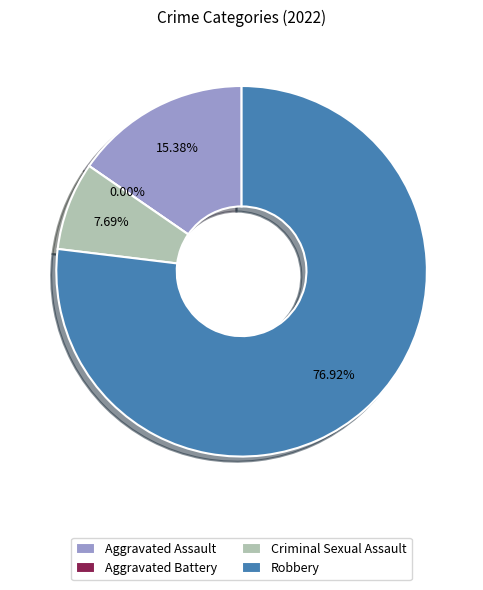

What portion of the pie excludes Aggravated Battery?

100.0%